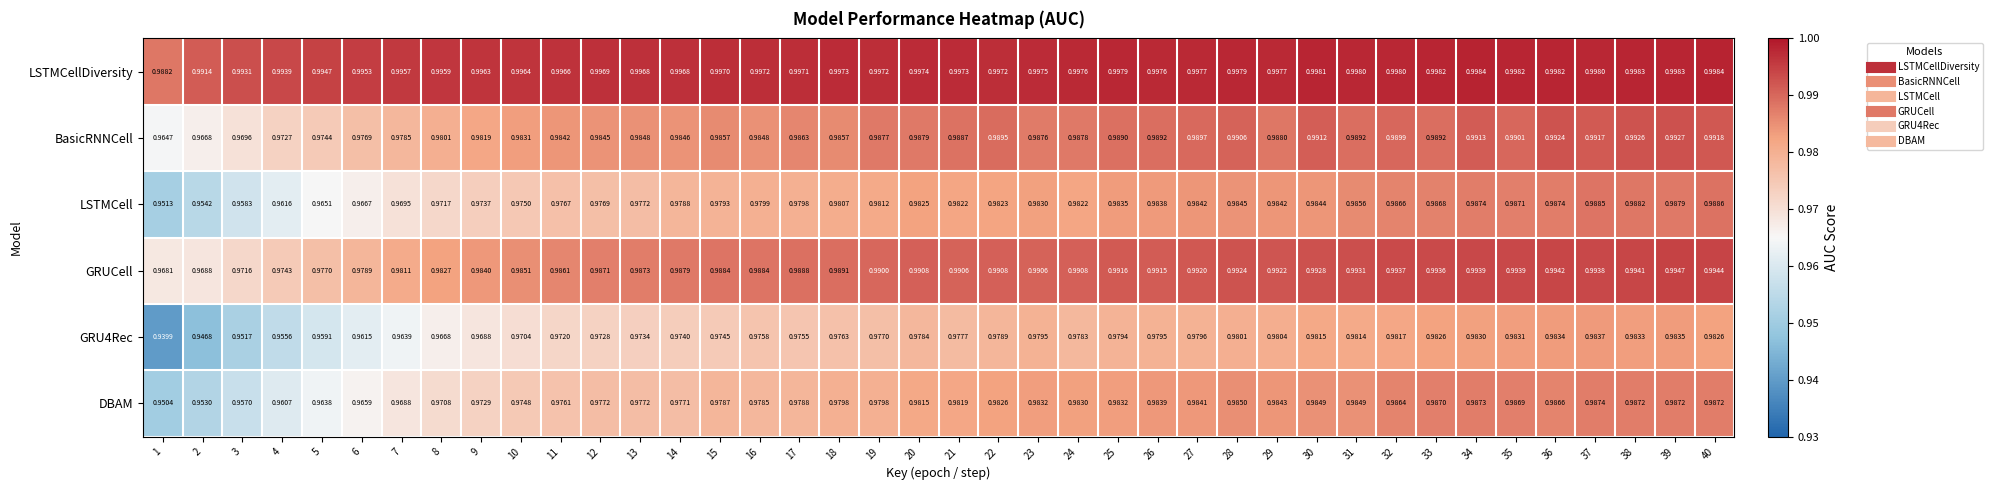

Which series has the largest total across all categories?

LSTMCellDiversity